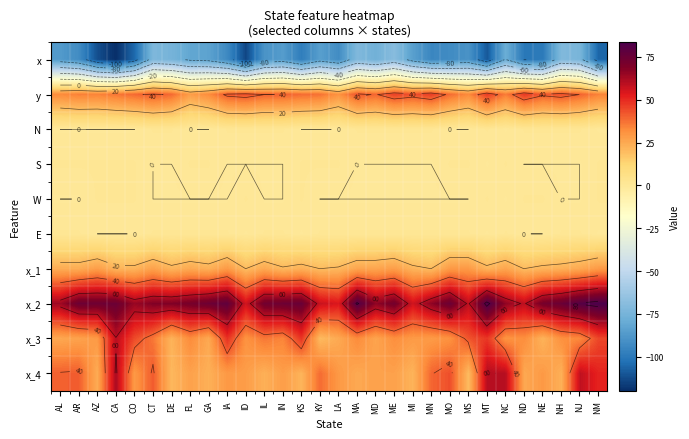

Between CT and IA, which is larger?

CT